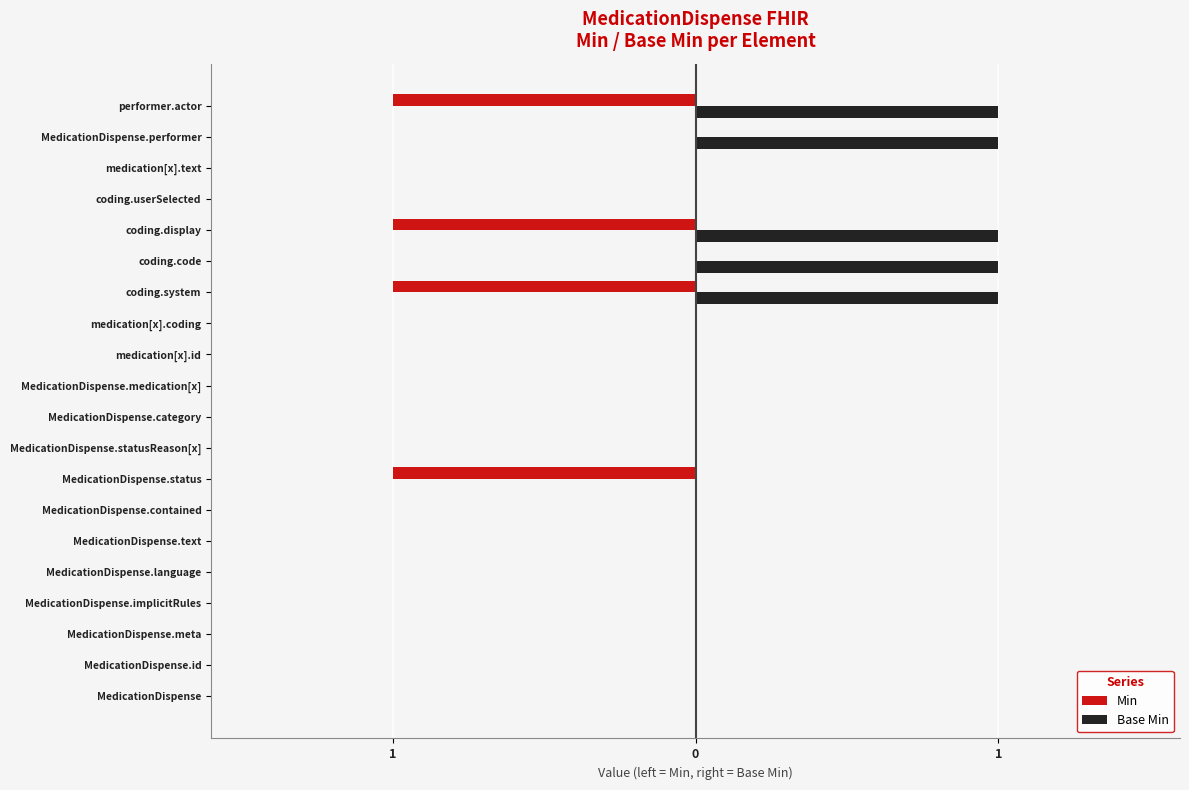

What are all the series names shown in the legend?

Min, Base Min